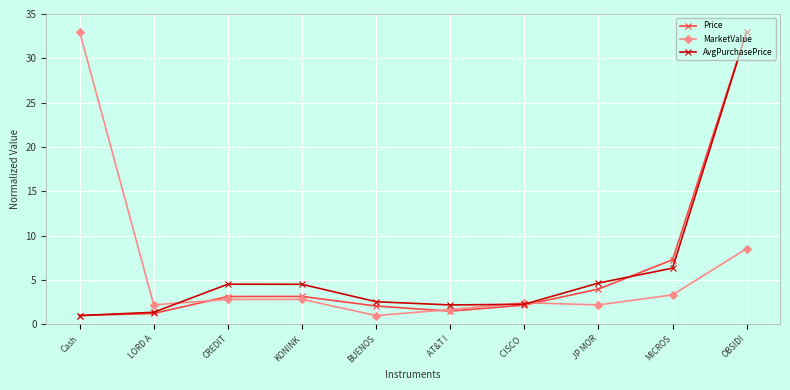

Is the value of AvgPurchasePrice at CREDIT greater than the value of Price at CREDIT?

Yes